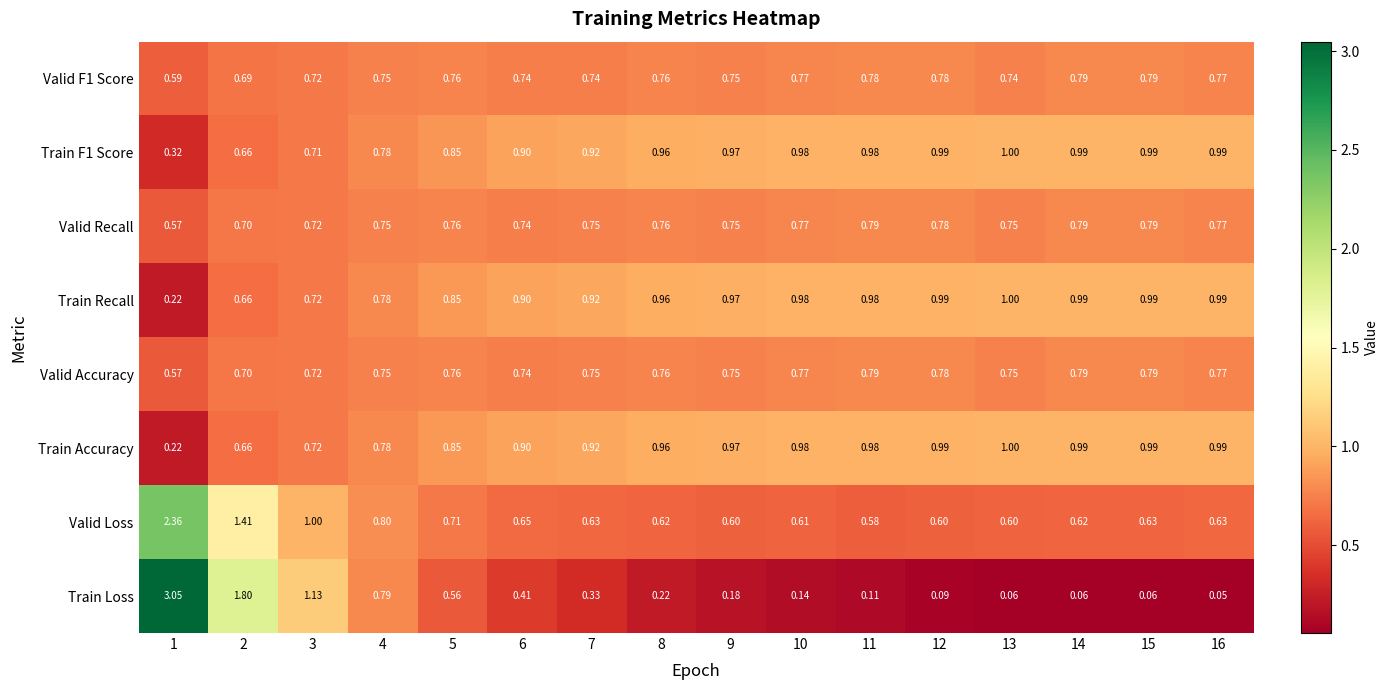

Between 3 and 16, which series saw the biggest shift?

Train Loss